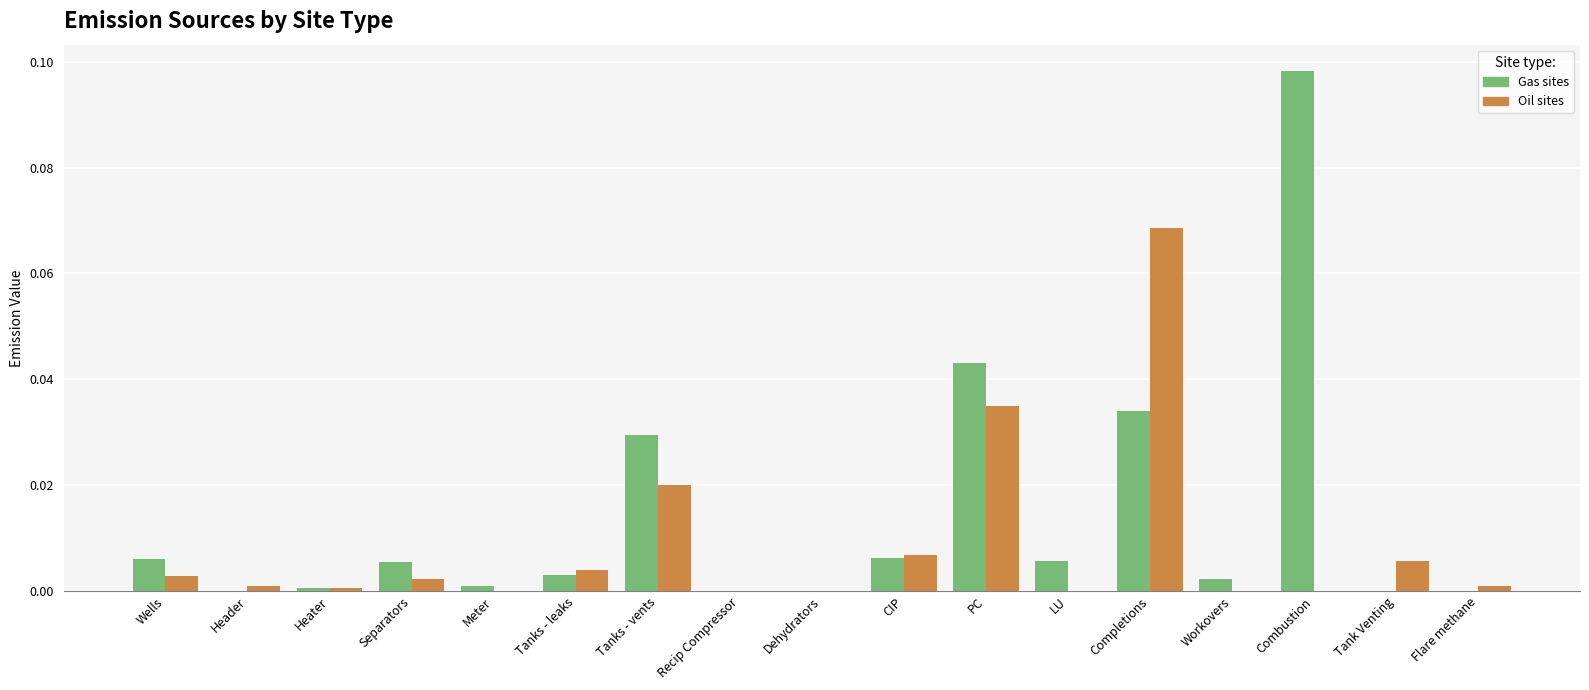

The value of Gas sites at Workovers is 0.0. True or false?

True